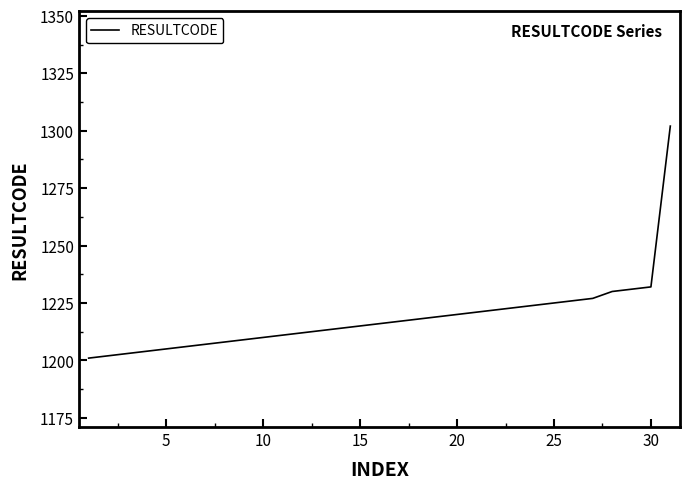

What is the greatest value displayed?

1302